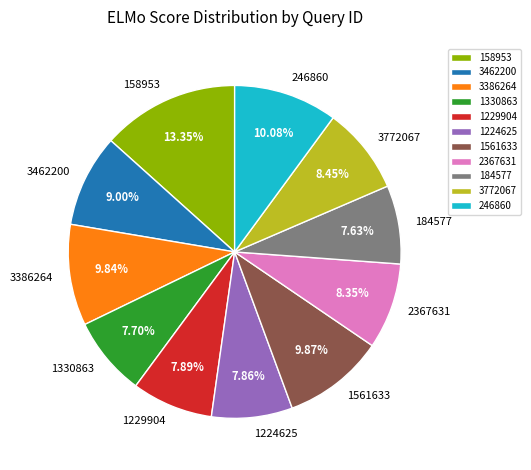

Does 3772067 account for over 50% of the chart?

No